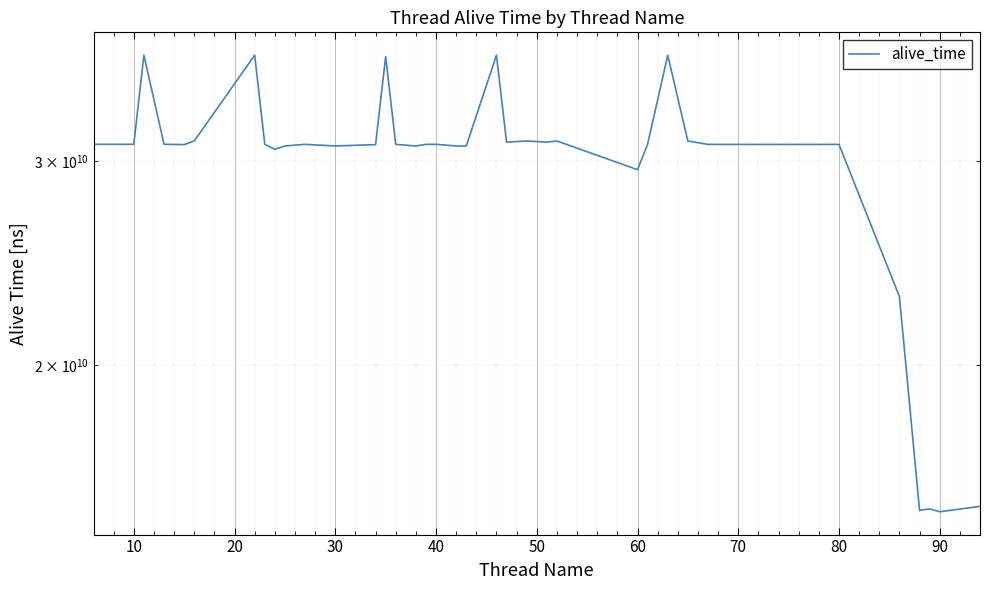

What is the difference between the values at 40 and 32?

7599146